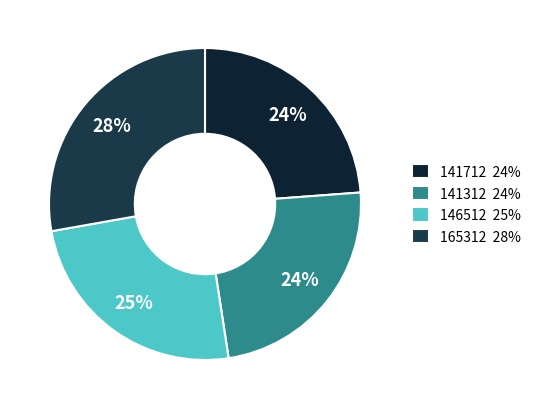

The 141712 slice represents 37% of the pie. True or false?

False